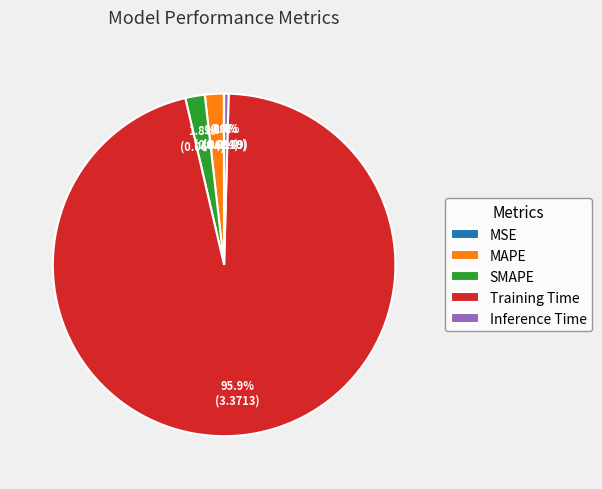

True or false: SMAPE accounts for 2% of the total.

True